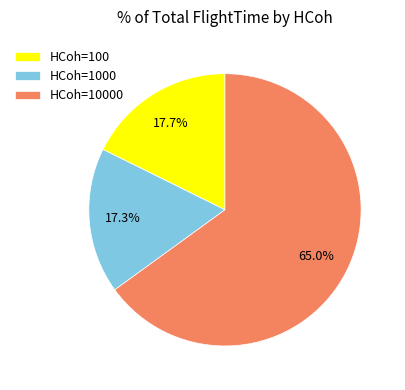

Combined, do HCoh=100 and HCoh=10000 account for over 50%?

Yes